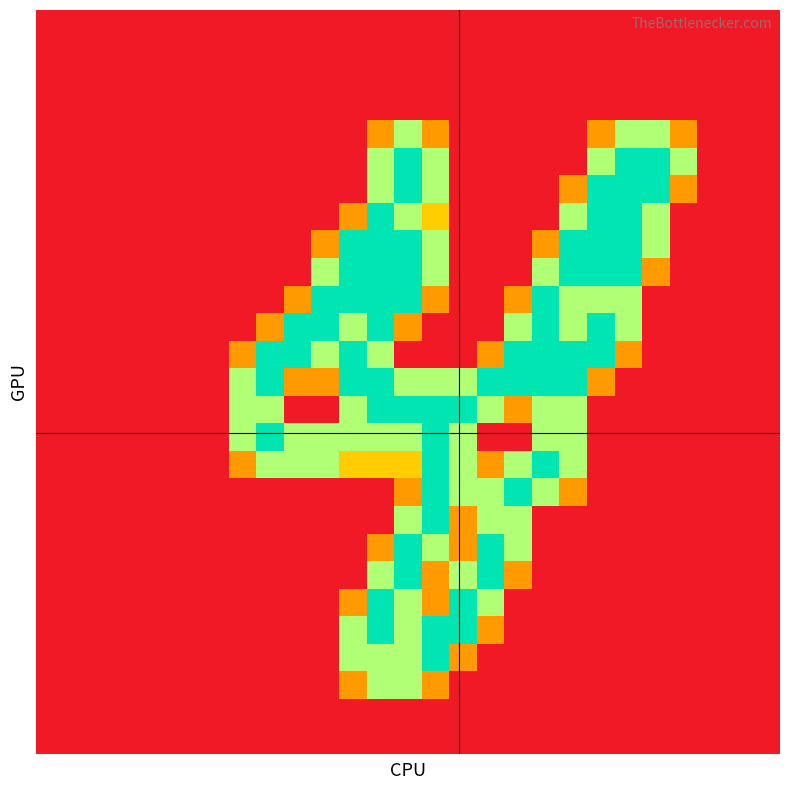

How many series are shown in this chart?

27